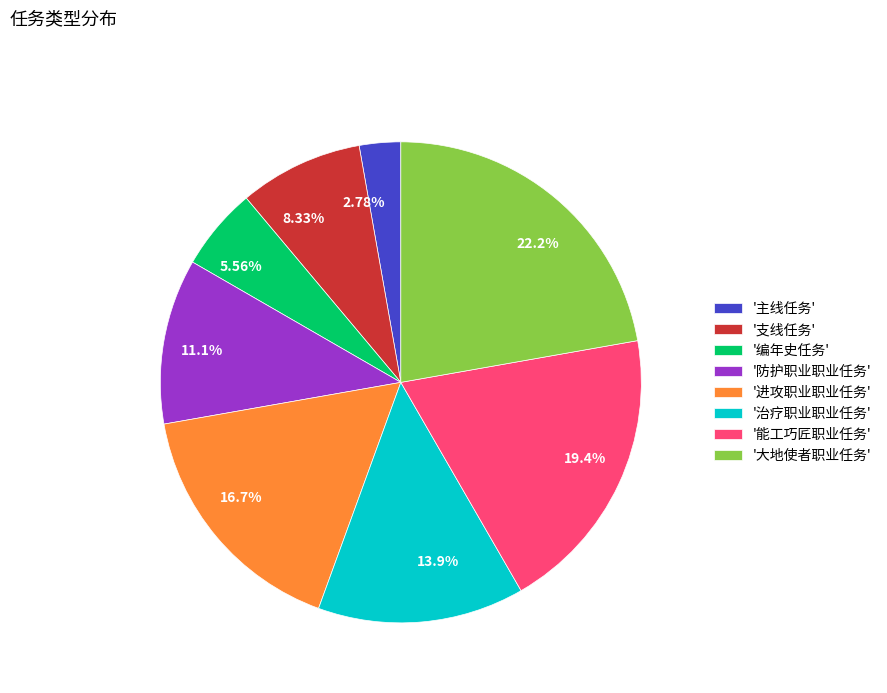

Is the sum of 13.9% and 11.1% greater than half?

No